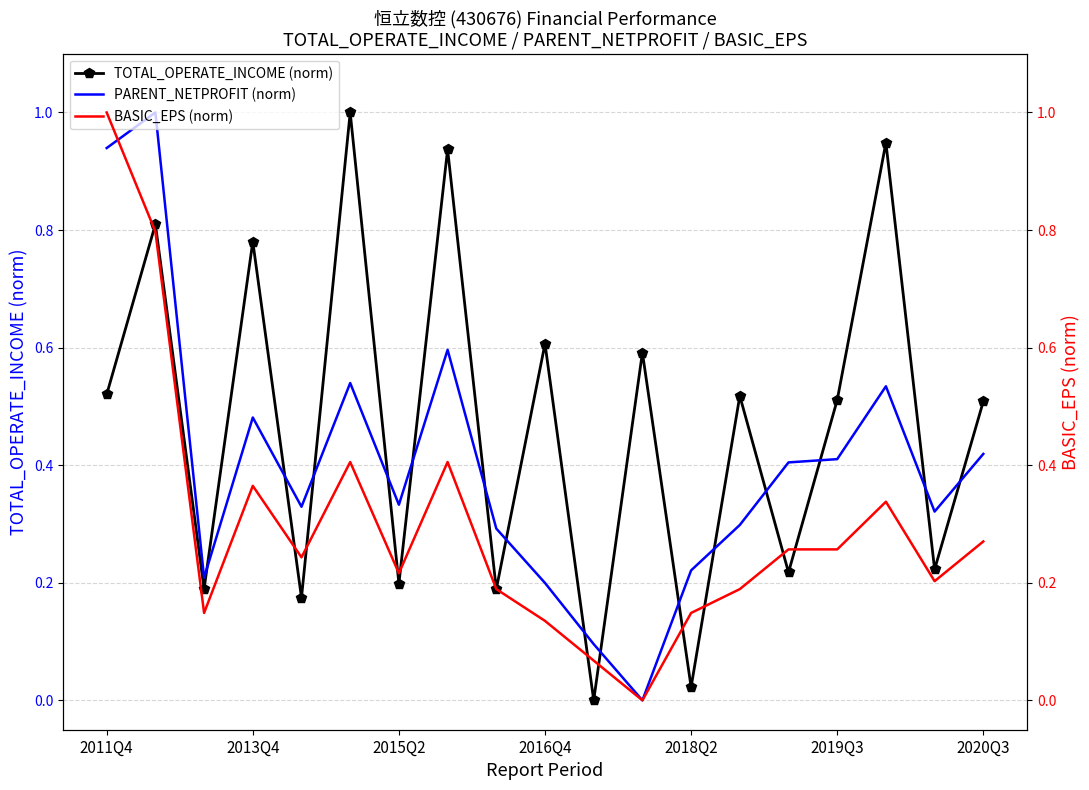

Which category has the highest value in the BASIC_EPS (norm) series?

2011Q4